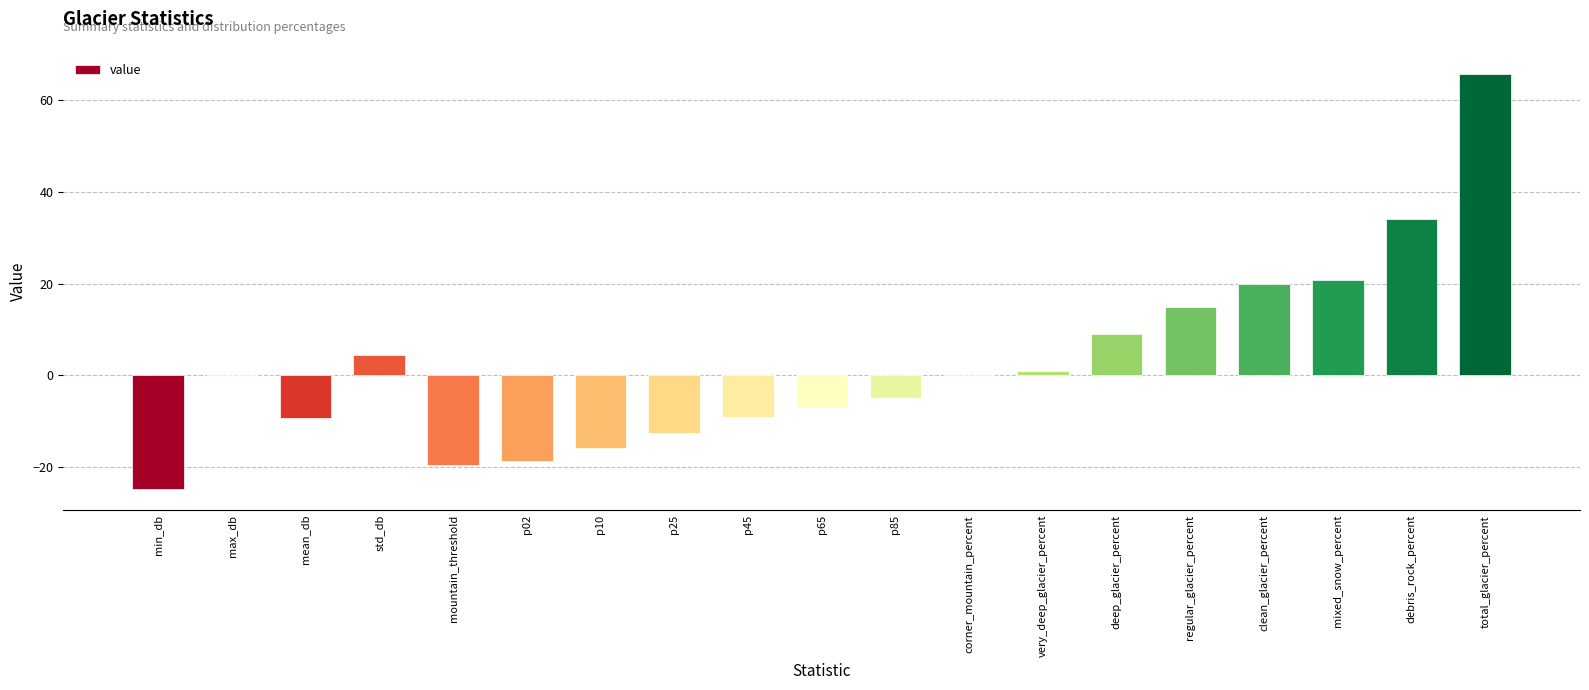

True or false: the data shows 9.1 at deep_glacier_percent.

True